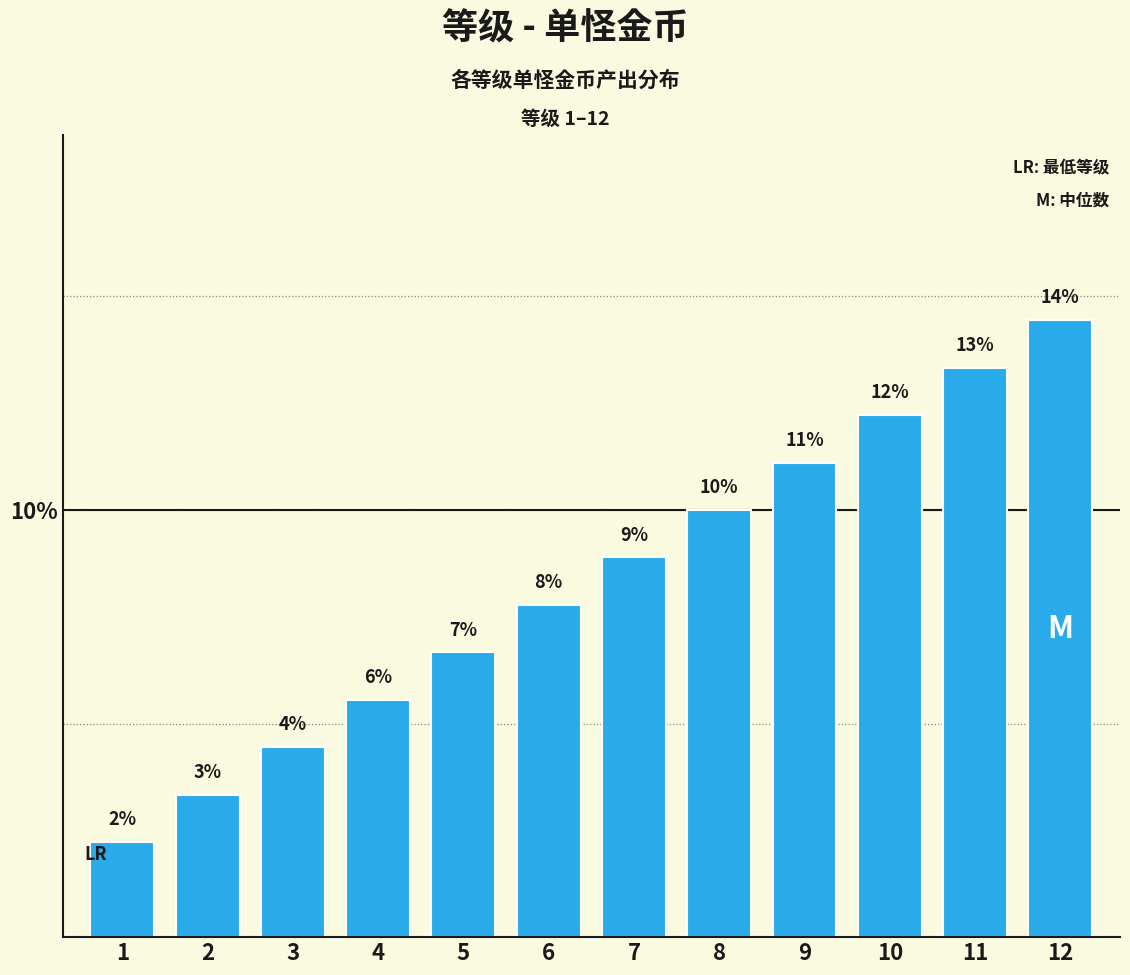

List the labels in order of value, largest first.

12, 11, 10, 9, 8, 7, 6, 5, 4, 3, 2, 1